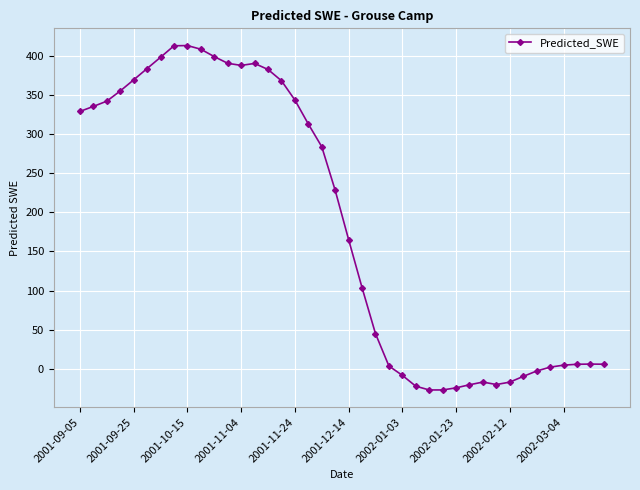

What is the value of the 15th point from the left?

382.3